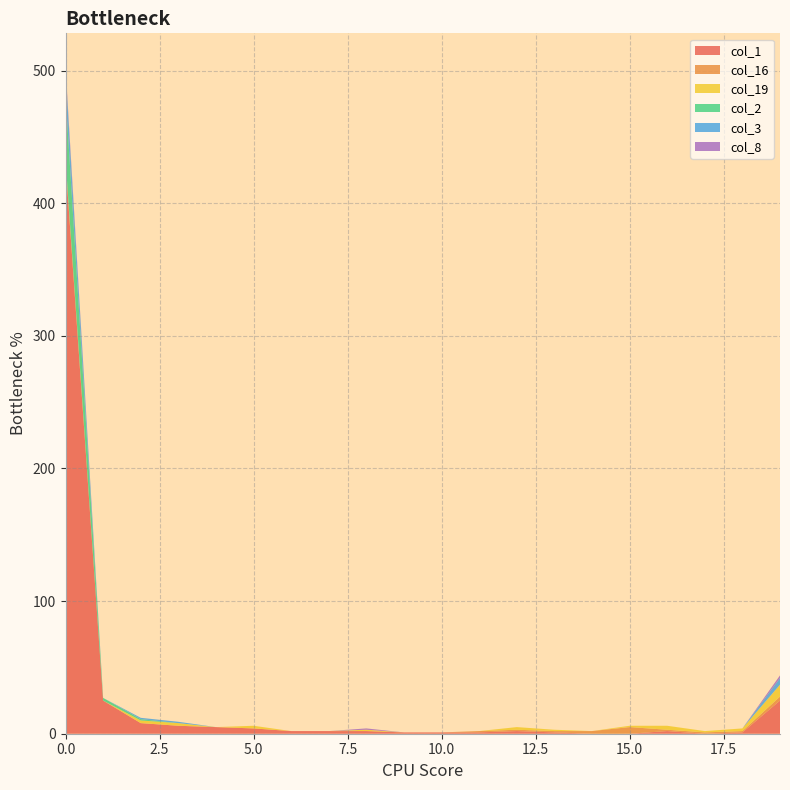

Reading left to right, list all the values displayed in this chart.

col_1: 431	25	8	6	5	4	2	2	2	1	1	1	2	1	0	0	2	0	1	25
col_16: 0	0	0	0	0	0	0	0	0	0	0	1	1	1	2	5	1	1	1	3
col_19: 2	0	2	2	0	2	0	0	1	0	0	0	2	1	0	1	3	1	2	9
col_2: 49	2	1	0	0	0	0	0	0	0	0	0	0	0	0	0	0	0	0	0
col_3: 18	0	1	1	0	0	0	0	0	0	0	0	0	0	0	0	0	0	0	5
col_8: 3	0	0	0	0	0	0	0	1	0	0	0	0	0	0	0	0	0	0	2